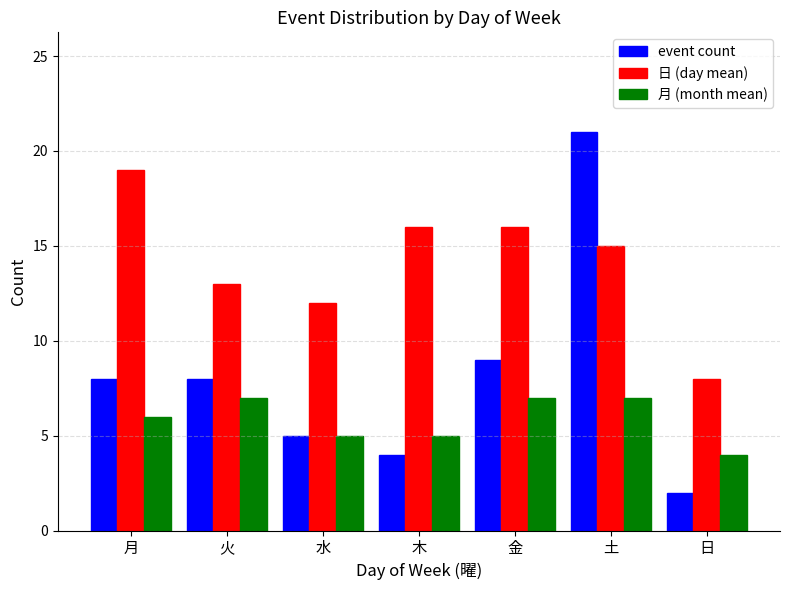

Rank the series by their maximum value, from highest to lowest.

event count, 日 (day mean), 月 (month mean)